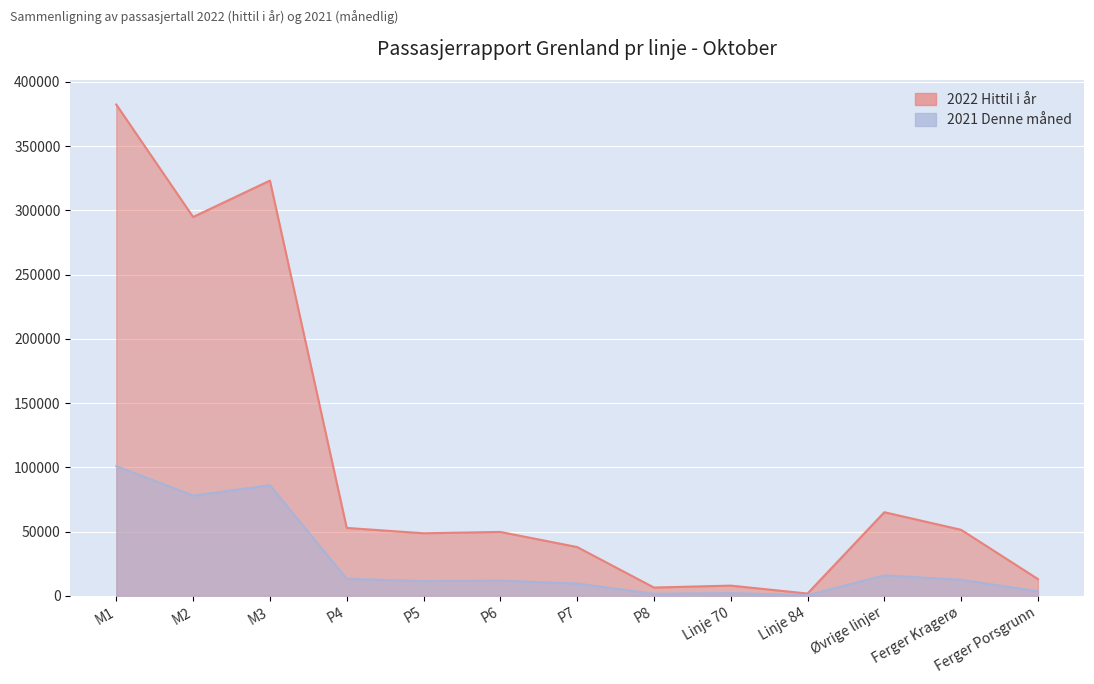

At which label is 2022 Hittil i år closest to 192059?

M2